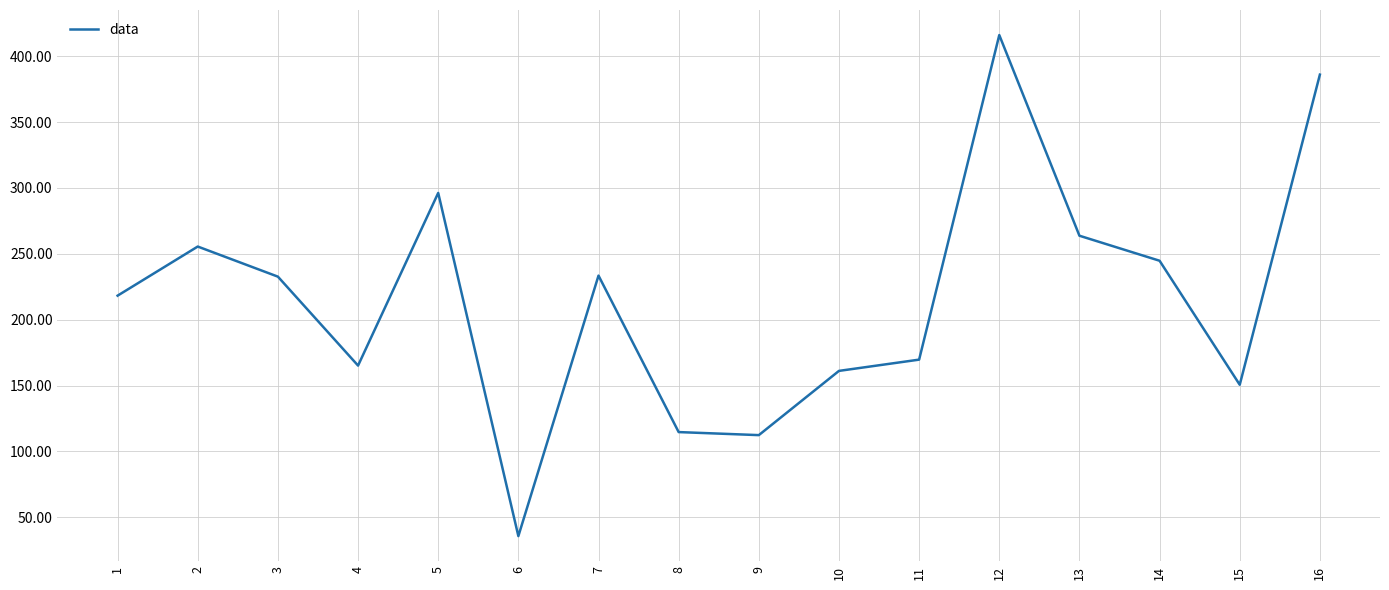

Does the chart display data point markers on the line(s)?

No